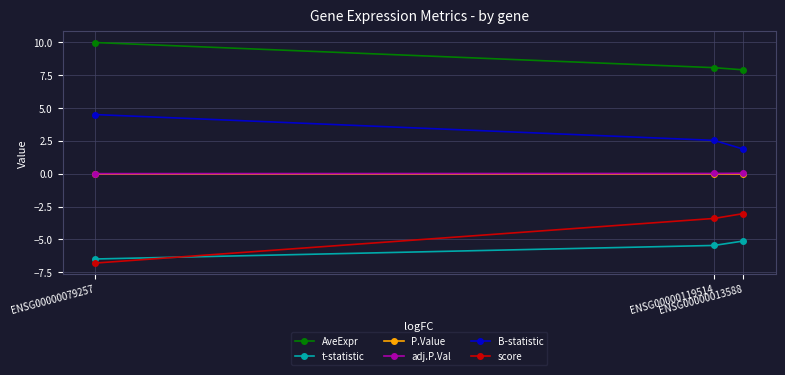

What is the value of the t-statistic point at the 2nd from the left?

-5.5